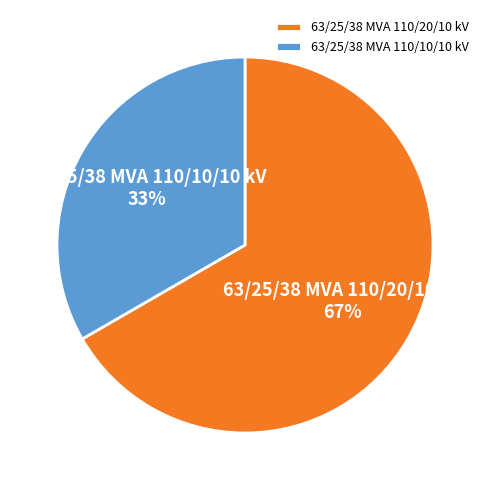

What is the largest slice in the pie chart?

63/25/38 MVA 110/20/10 kV